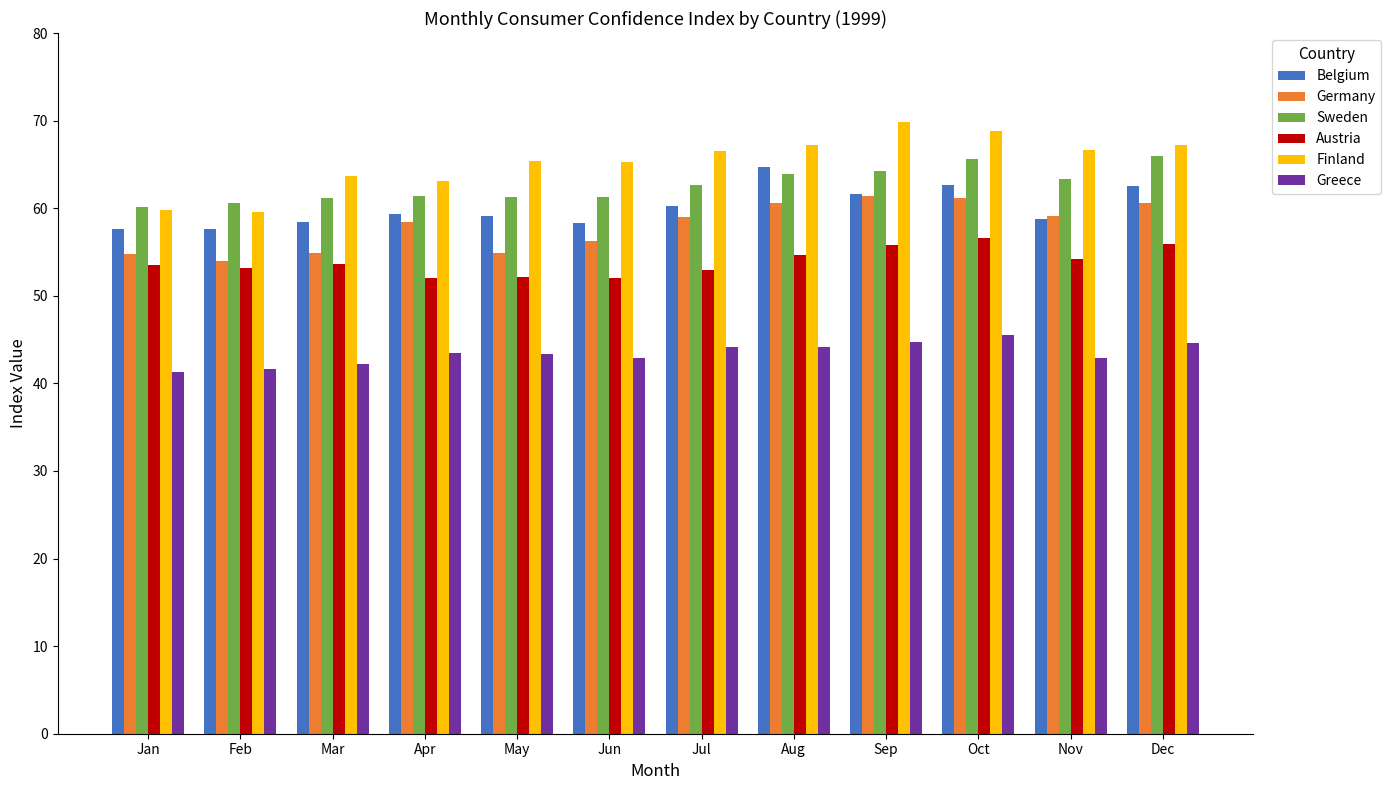

What is the highest value of the Austria series?

56.6